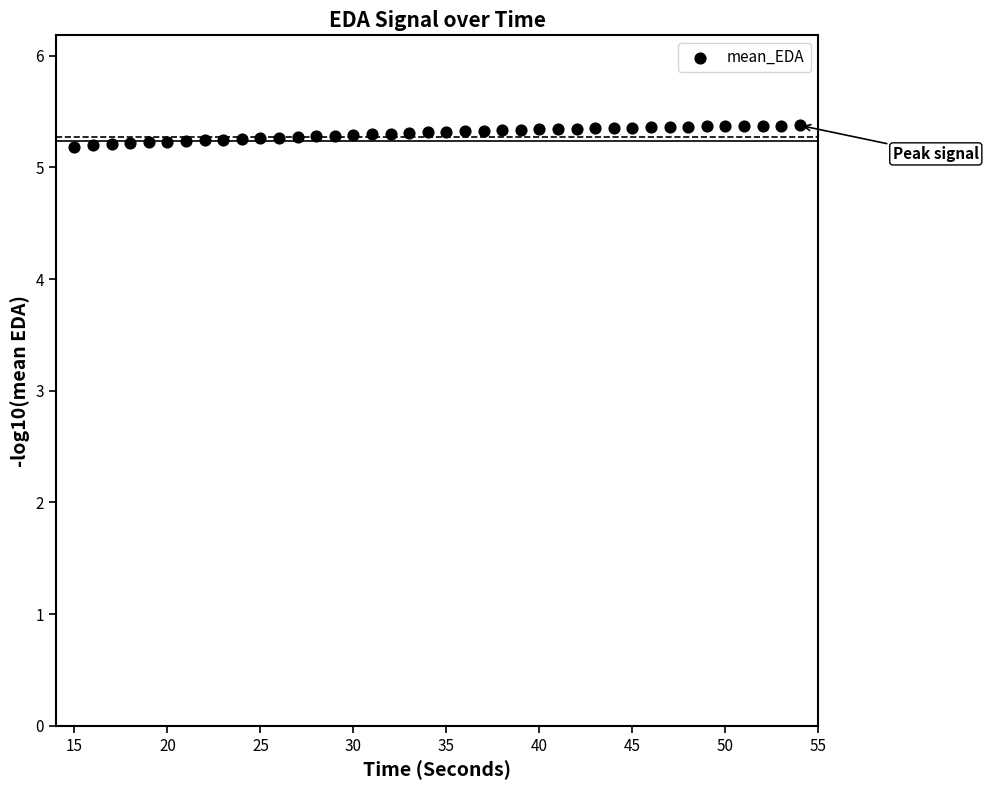

What is the range of X values (max minus min)?

39.0